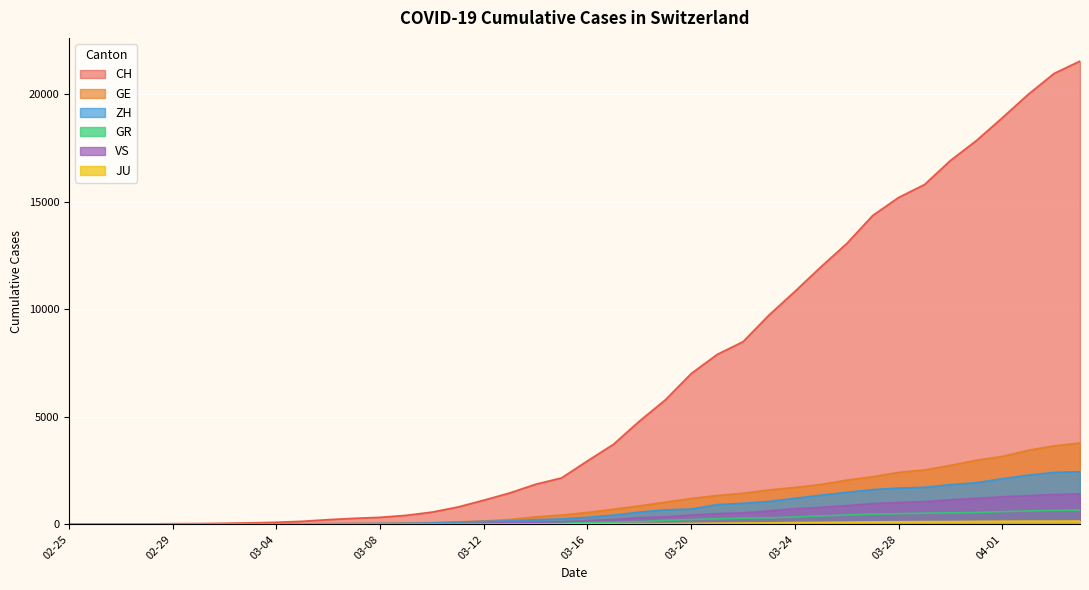

What is the spread (max minus min) of values at 02-29?

29